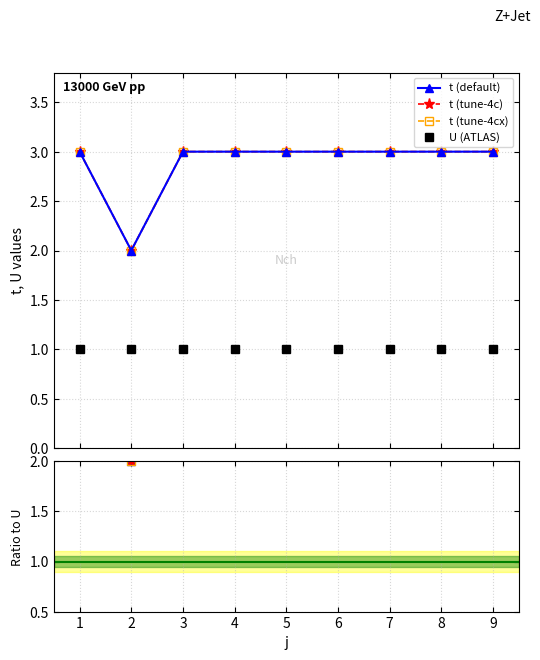

Reading left to right, extract all data points from this chart.

1=3	2=2	3=3	4=3	5=3	6=3	7=3	8=3	9=3